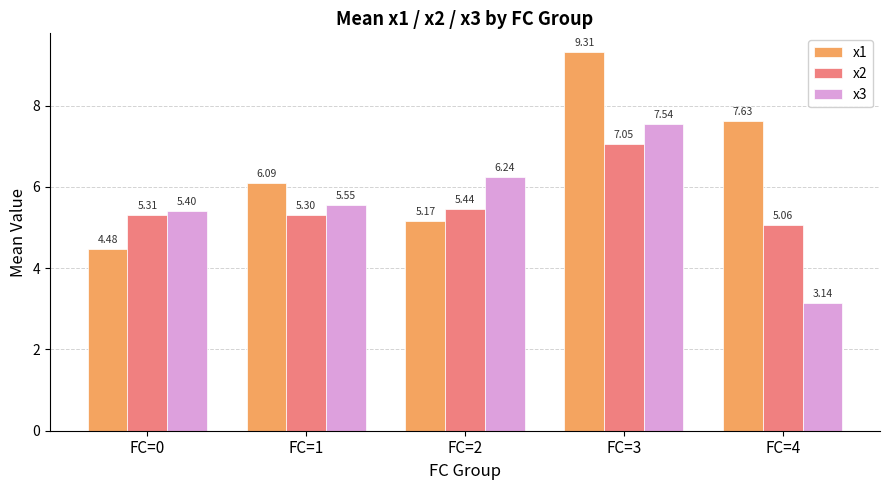

Where does the x1 series first go above 6?

FC=1